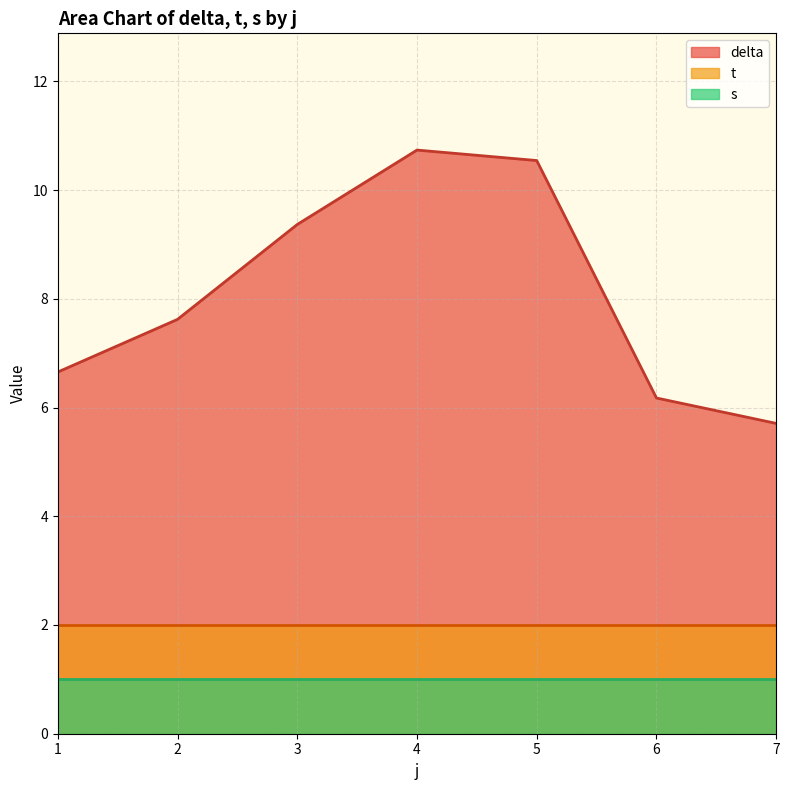

Is it true that t equals 1.3 at 4?

False